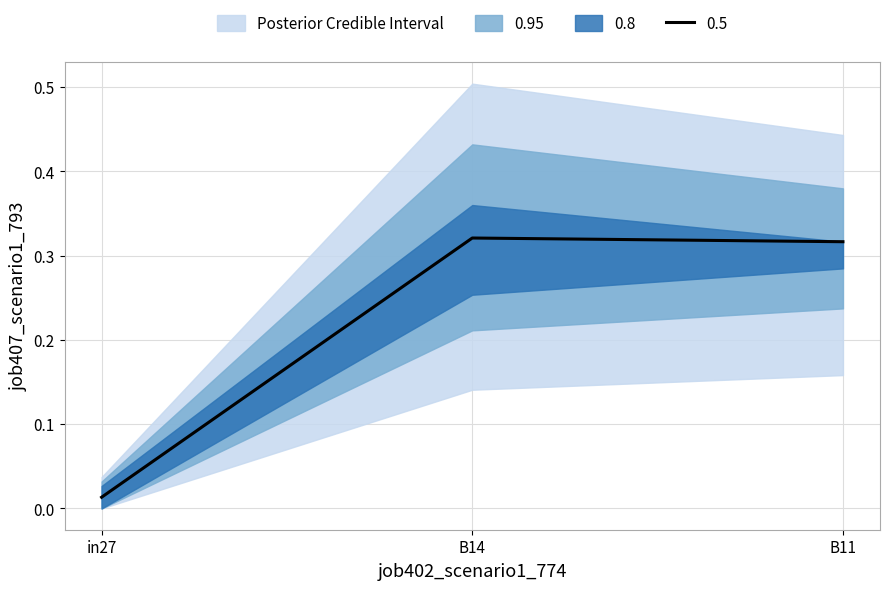

Which has a higher value, B14 or B11?

B14